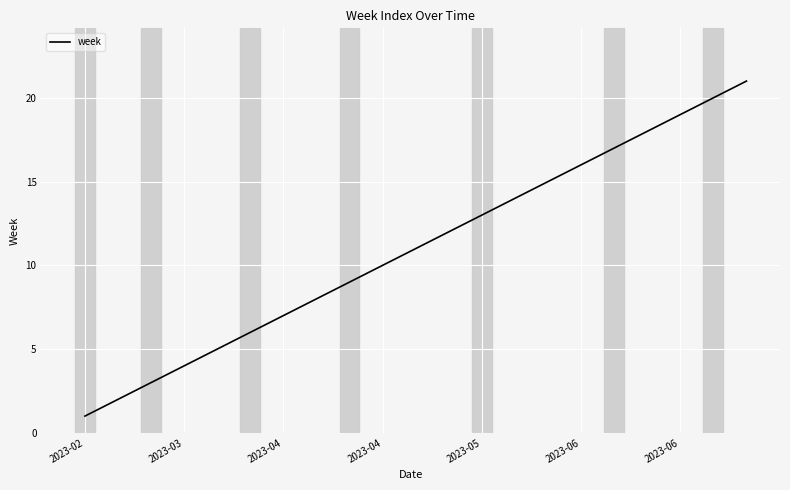

What is the maximum value shown in the chart?

21